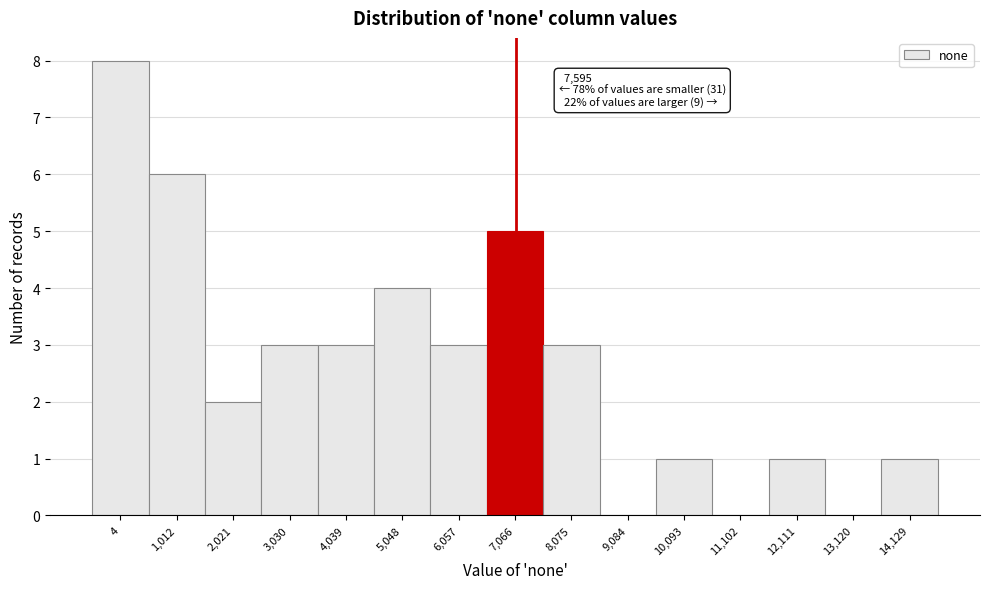

Reading left to right, list all the values displayed in this chart.

4=8	1,012=6	2,021=2	3,030=3	4,039=3	5,048=4	6,057=3	7,066=5	8,075=3	9,084=0	10,093=1	11,102=0	12,111=1	13,120=0	14,129=1